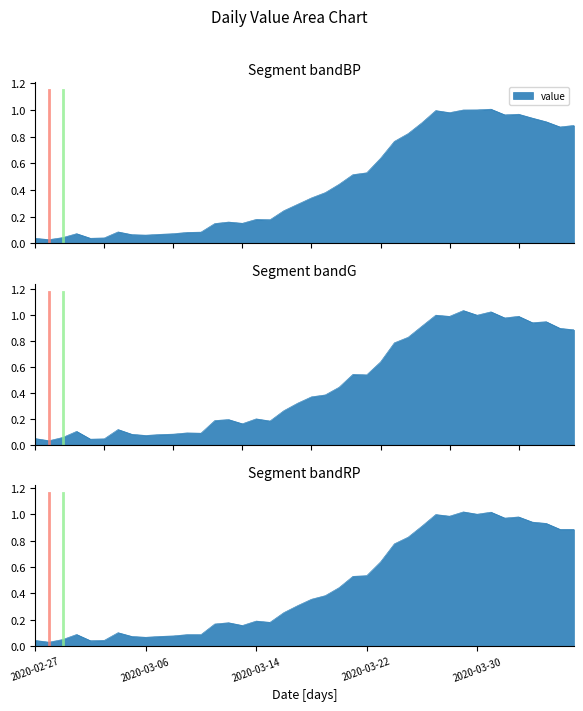

What is the sum of the values at 2020-03-26 and 2020-03-27?

1.9